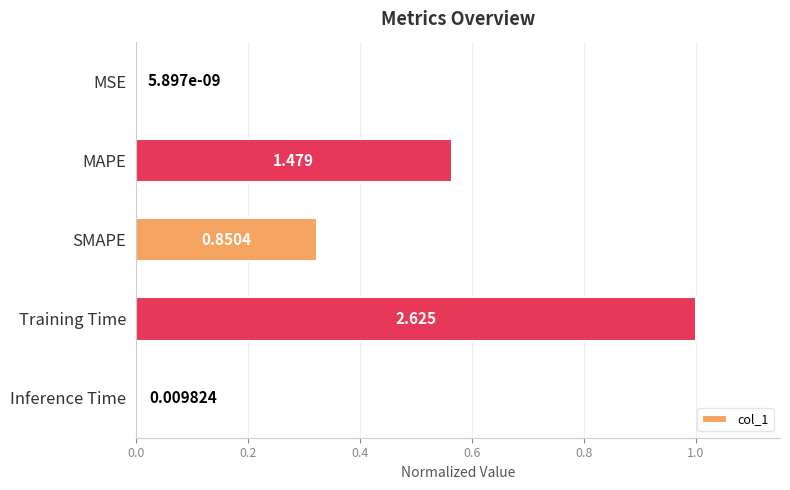

What is the sum of all values?

1.9